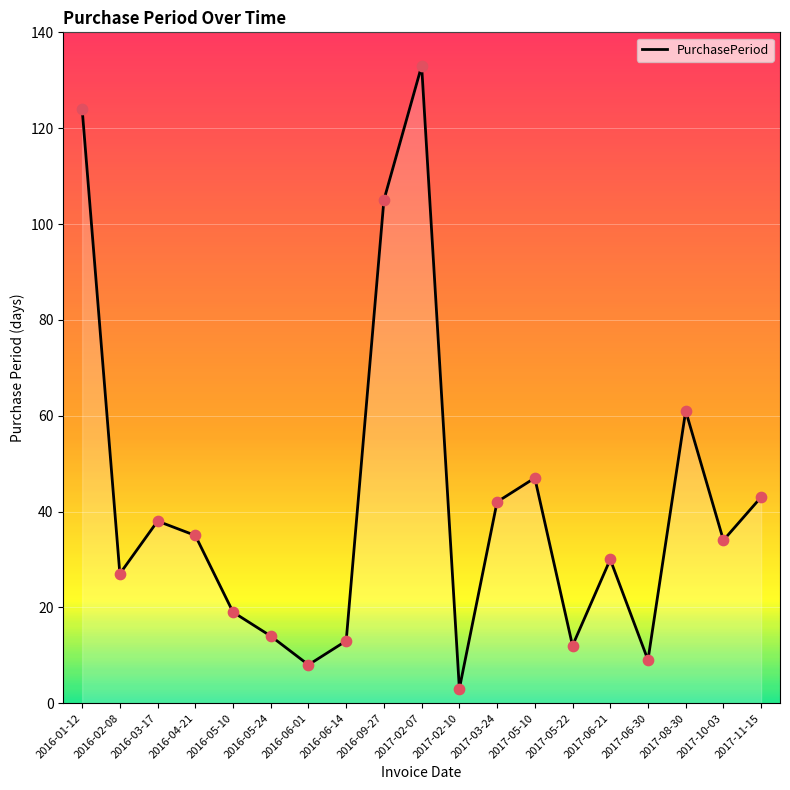

What is the change in value from 2017-05-22 to 2017-08-30?

+49